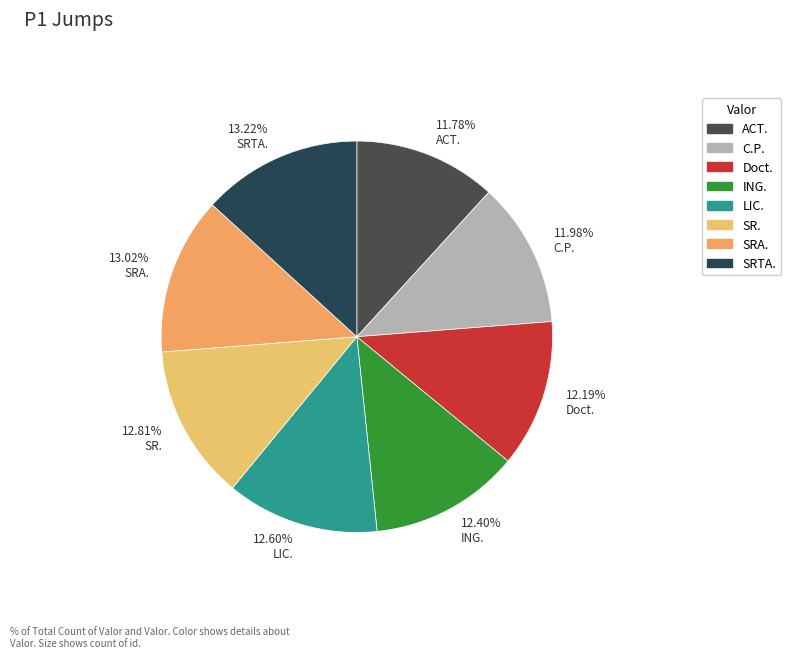

What is the ratio of the value at 11.98% C.P. to the value at 12.40% ING.?

1.0